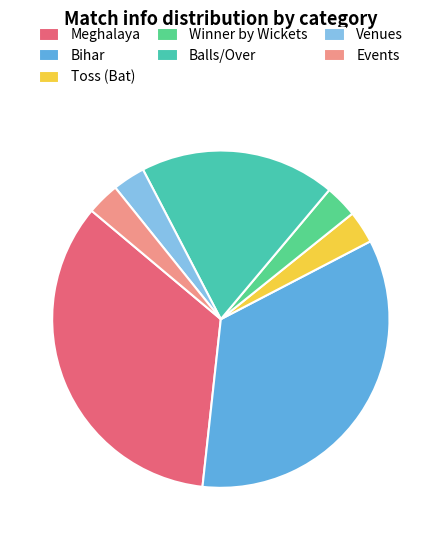

Do Winner by Wickets and Events together represent more than half of the pie?

No